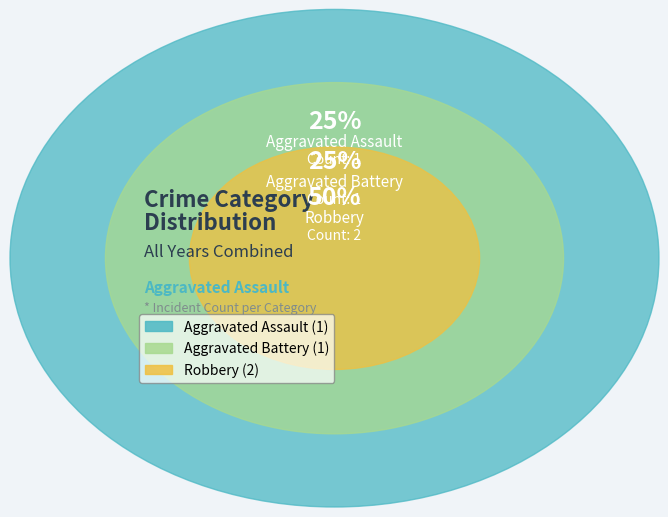

What is the smallest slice in the pie chart?

Aggravated Assault